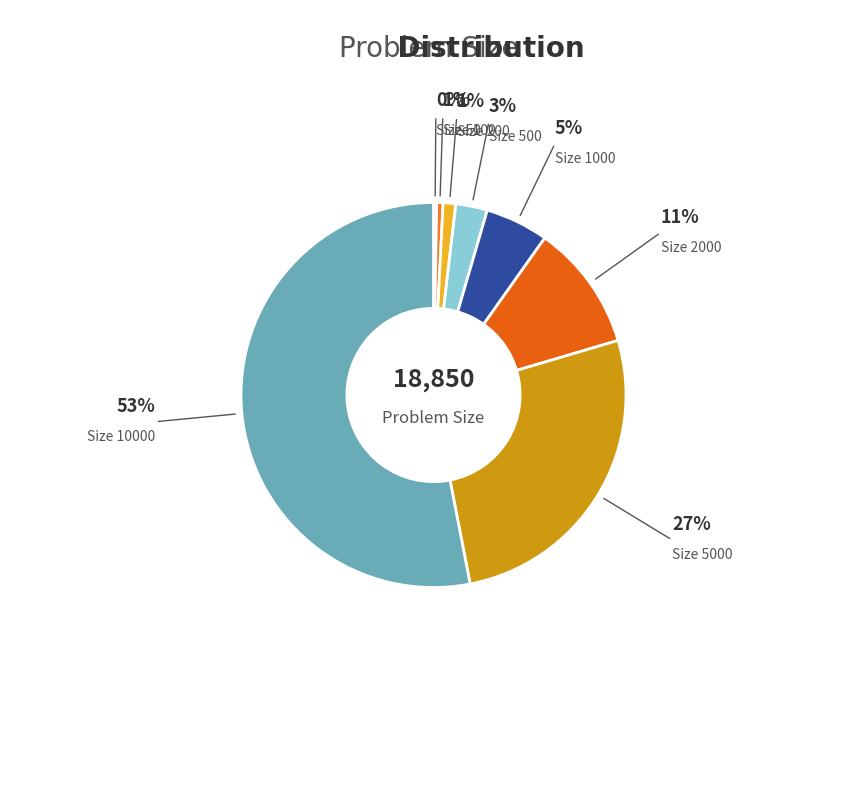

What is the majority slice?

Size 10000